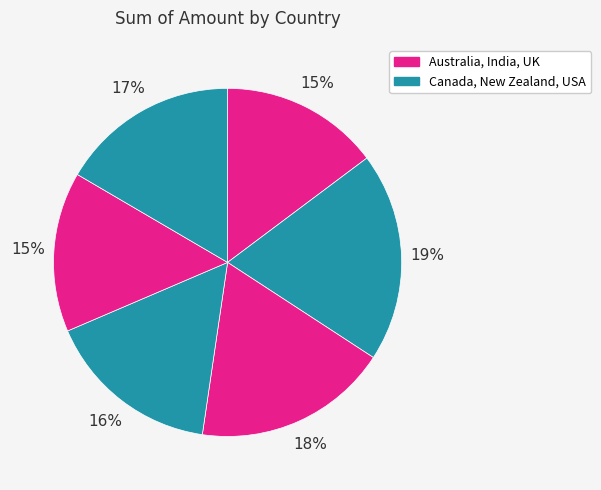

Count the number of slices in the pie.

6